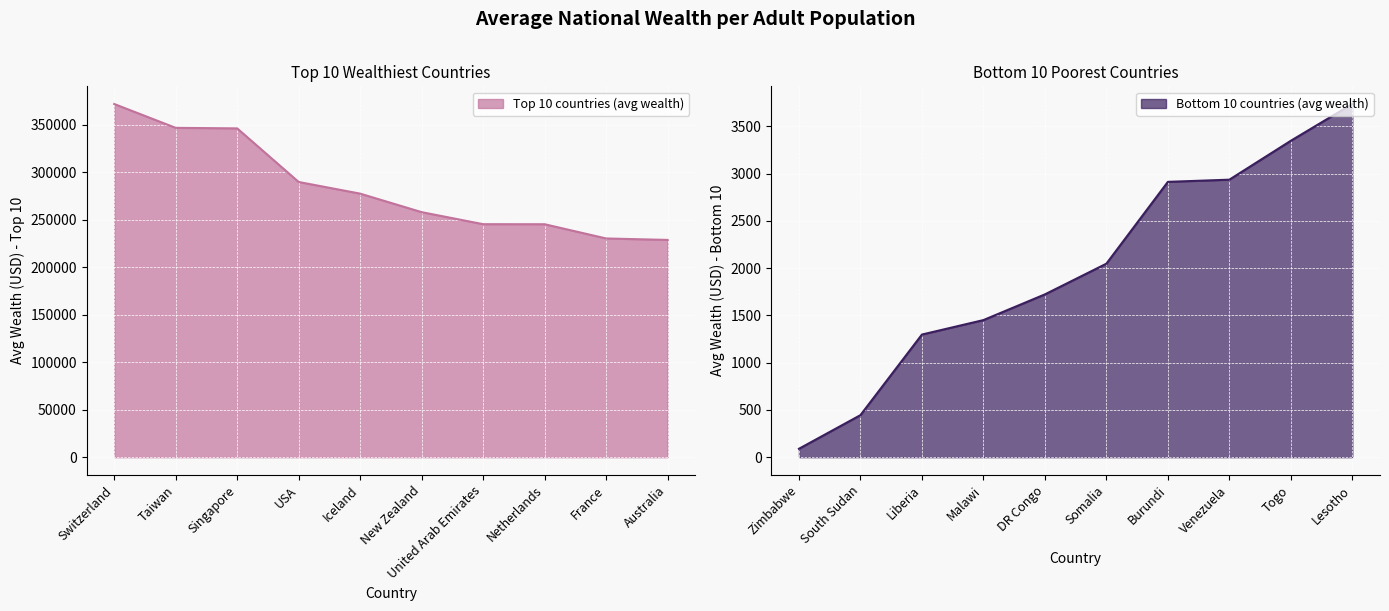

What is the difference between the Top 10 countries (avg wealth) values at Taiwan and Australia?

117987